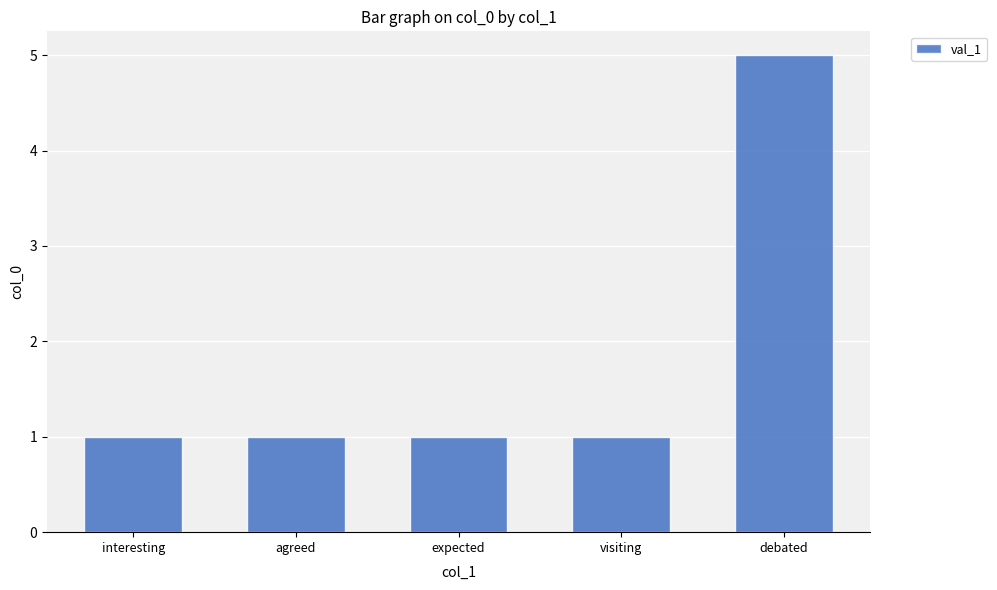

The chart shows a value of 5 at debated. True or false?

True